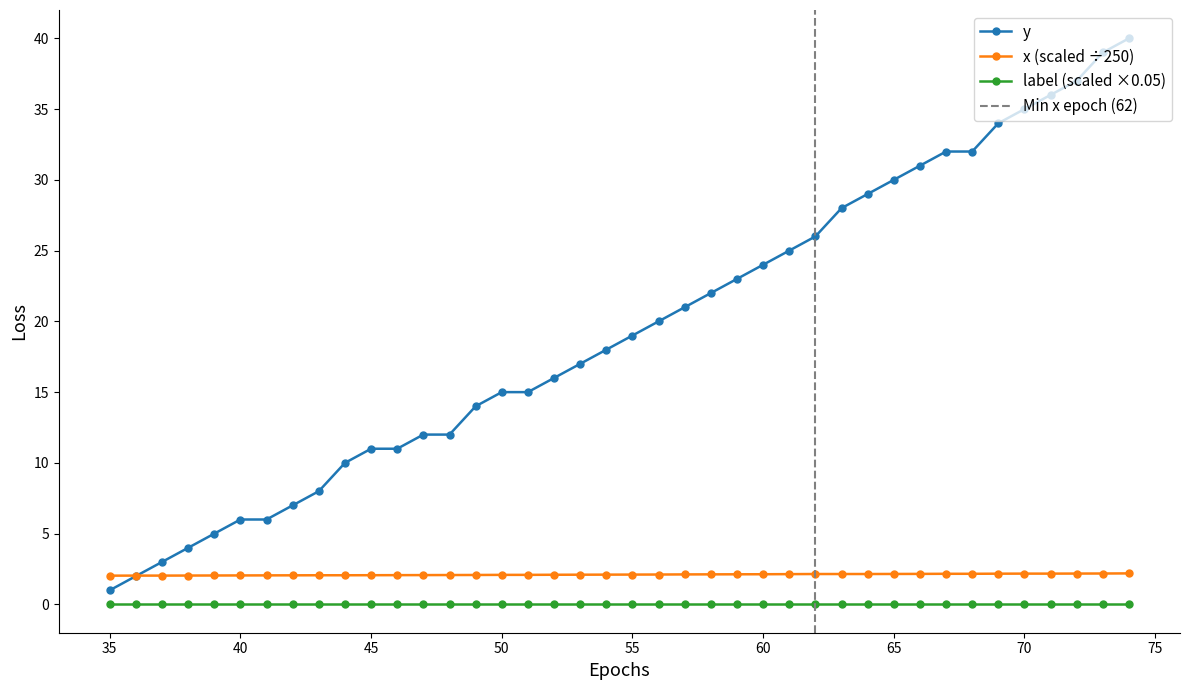

True or false: label (scaled ×0.05) and y intersect in this chart.

False